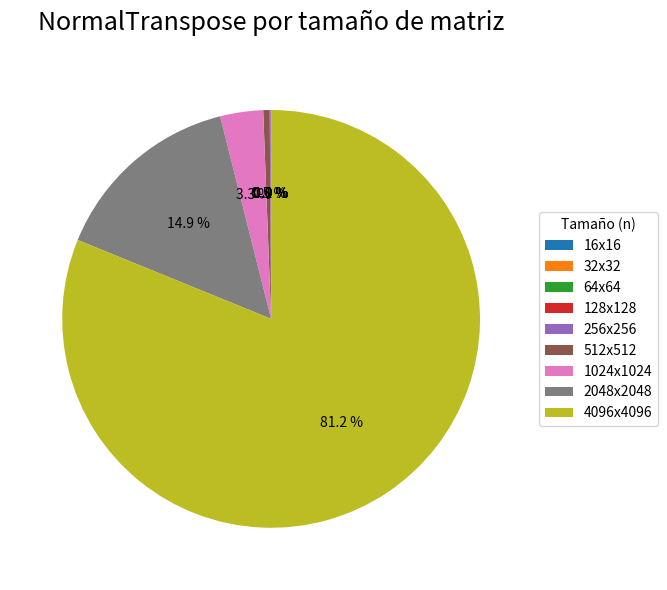

Does 4096x4096 represent more than half of the total?

Yes